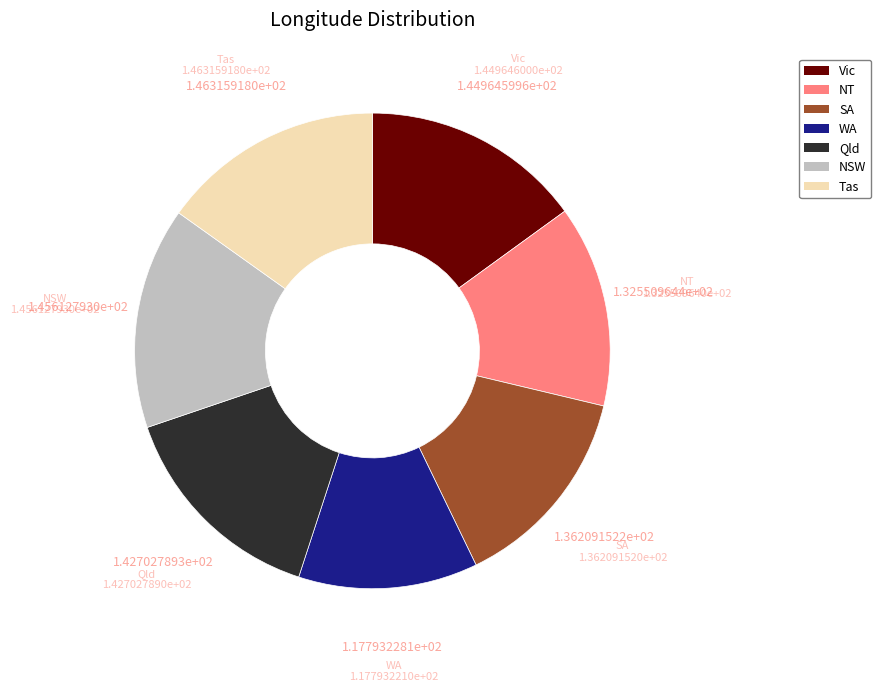

What is the ratio of the value at Vic to the value at SA?

1.1